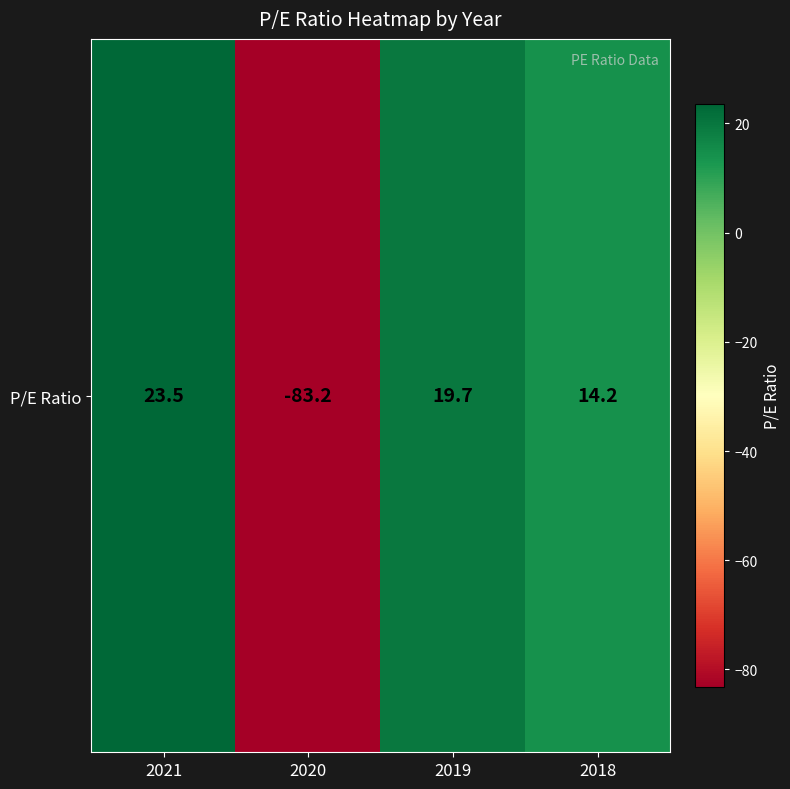

Where does the data first go above 19?

2021